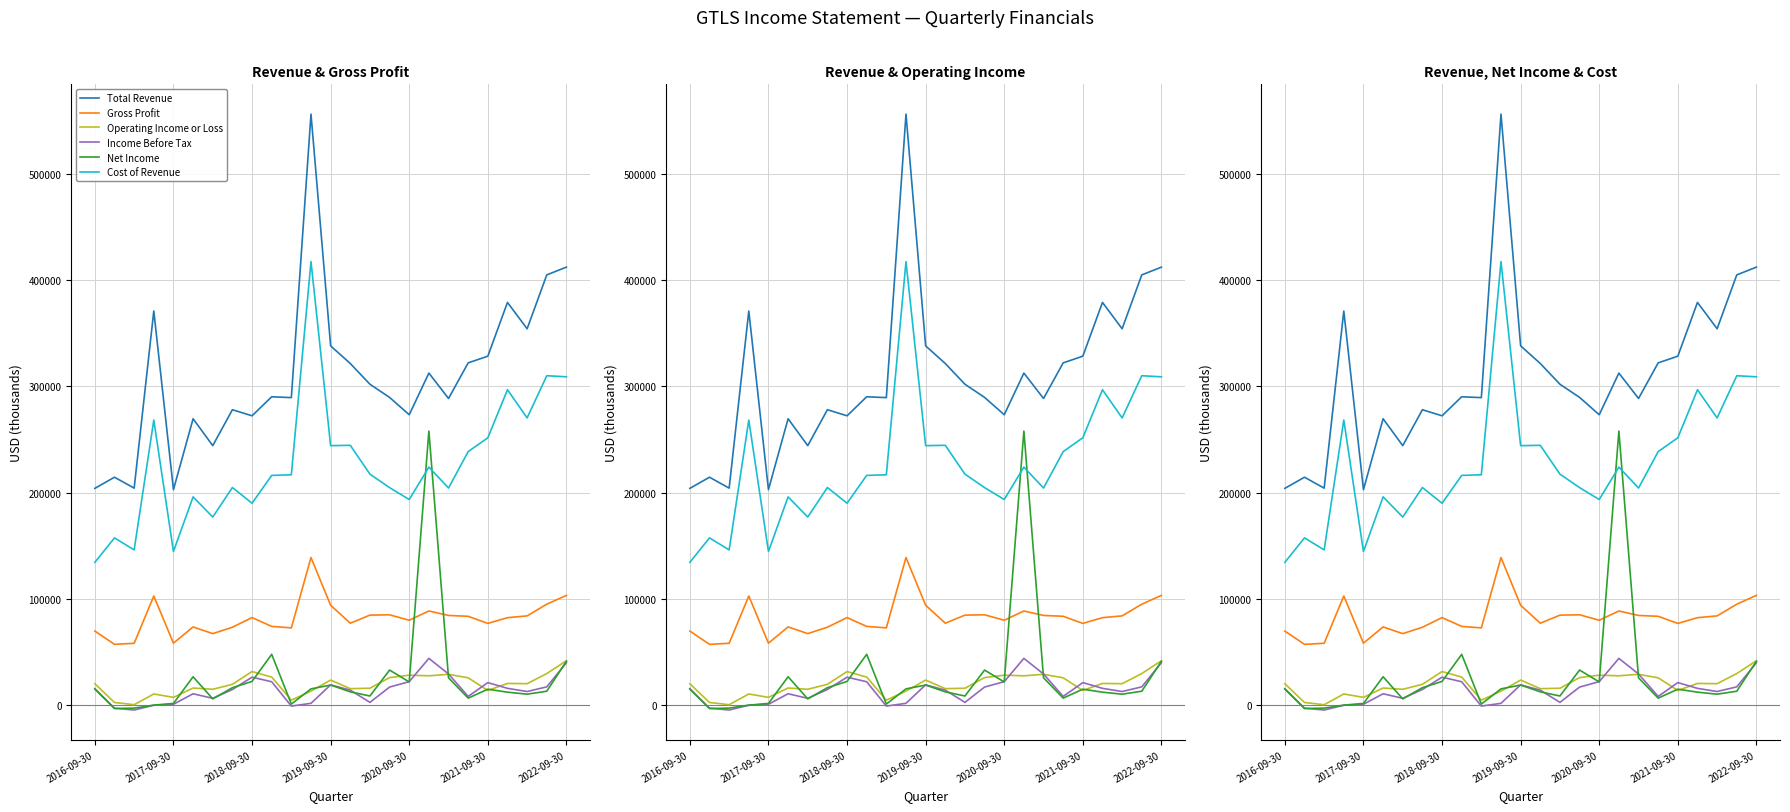

Is the value of Net Income at 19 greater than the value of Cost of Revenue at 21?

No